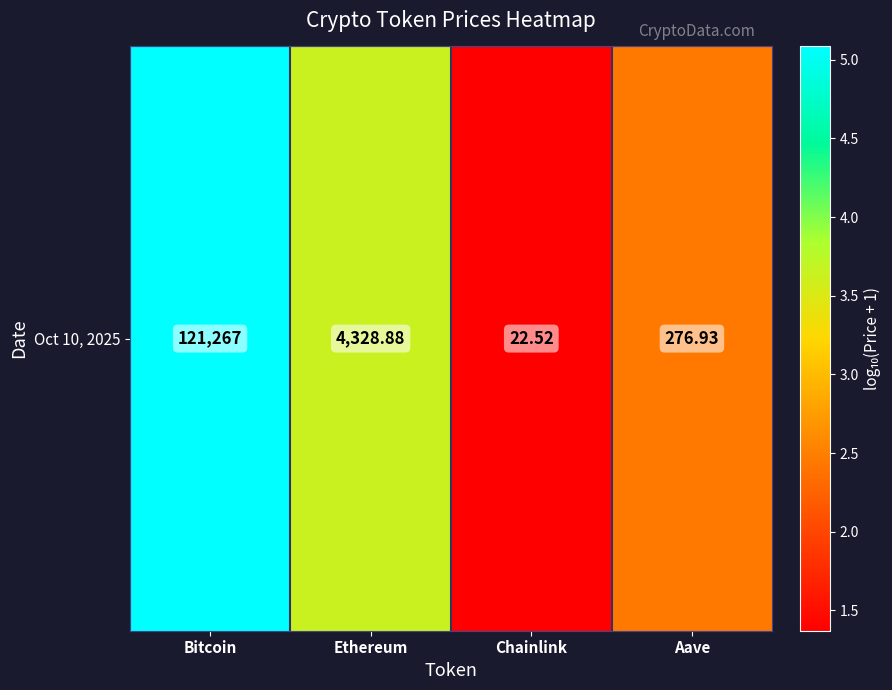

What is the difference between the maximum and minimum values?

3.7